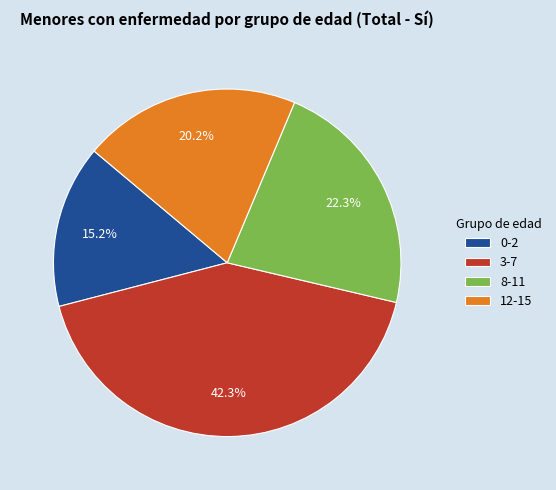

Count the number of slices in the pie.

4